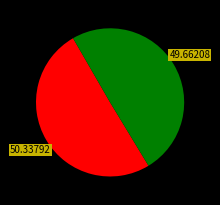

How many segments does this pie chart have?

2